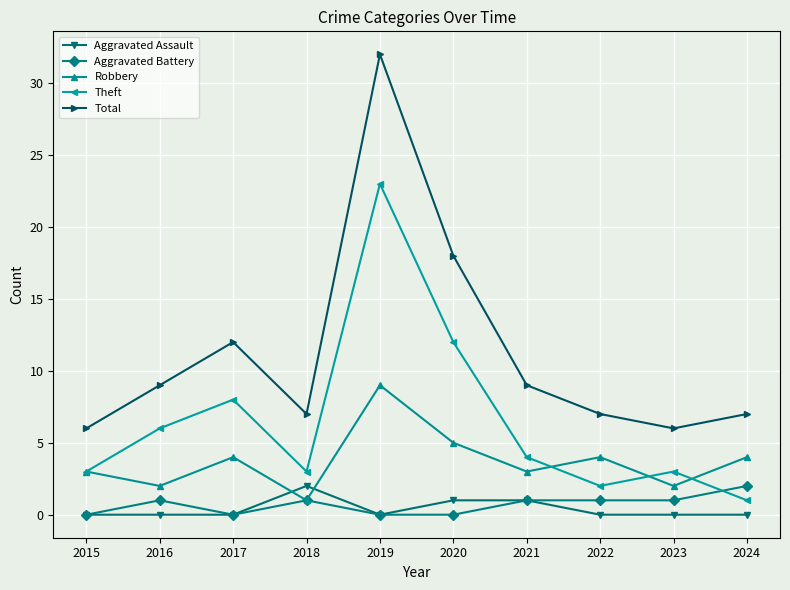

What is the difference between the highest and lowest values at 2023?

6